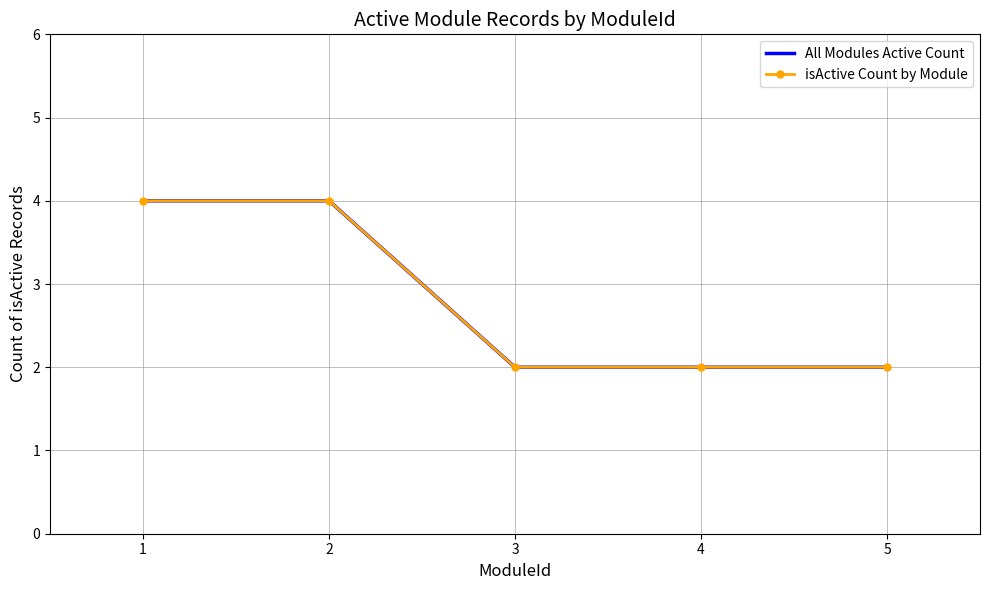

What are all the series names shown in the legend?

All Modules Active Count, isActive Count by Module